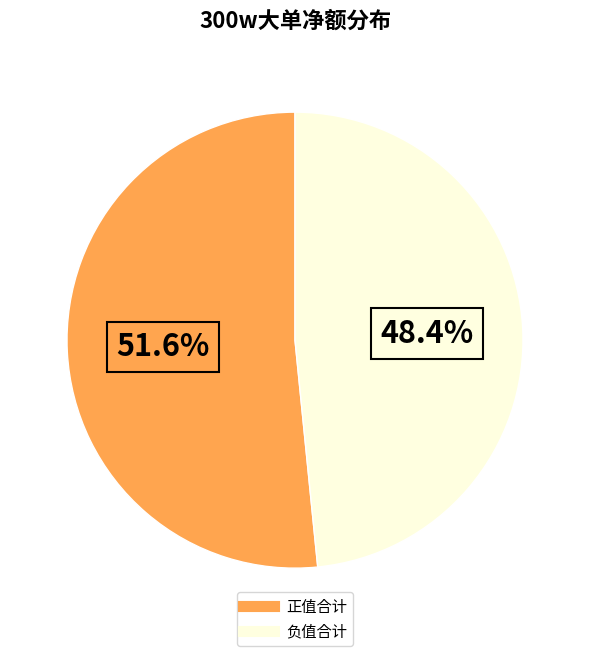

Does any single category account for the majority?

Yes